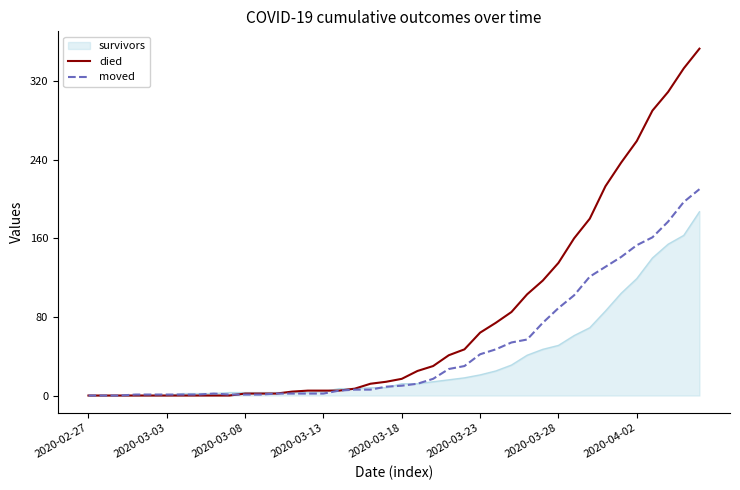

Rank the series by their maximum value, from highest to lowest.

died, moved, survivors